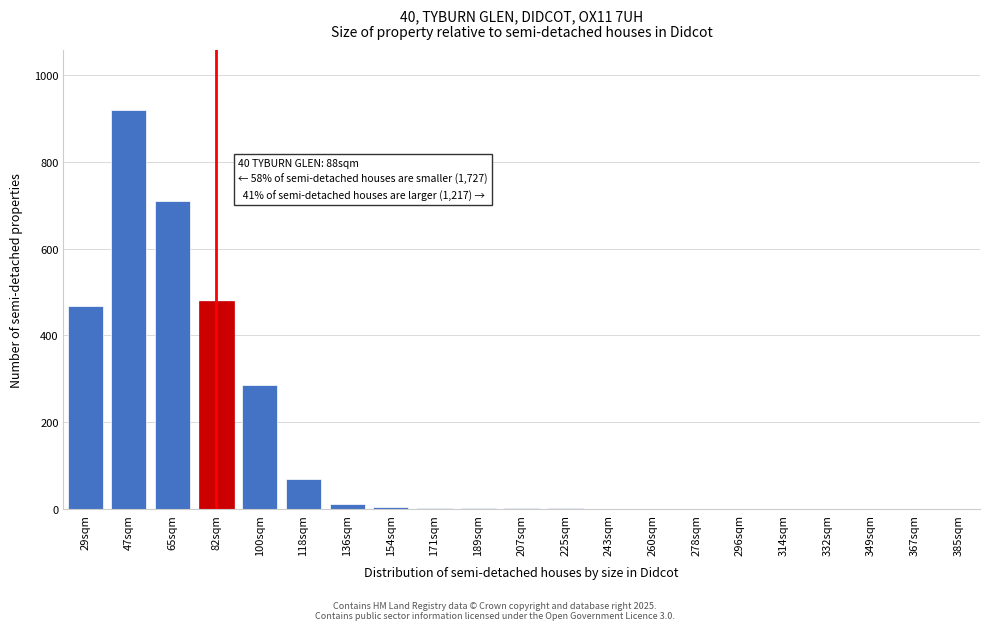

What is the sum of all values?

2955